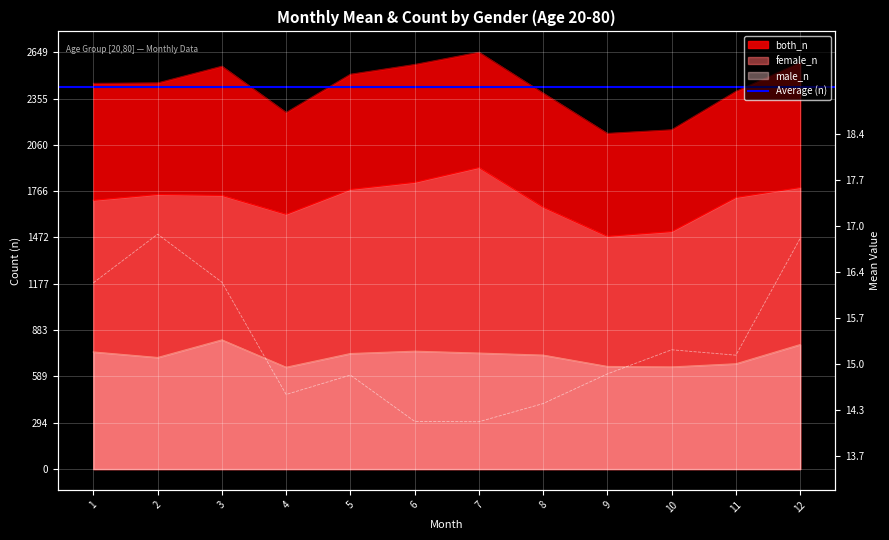

Reading left to right, what are all the values shown in this chart?

both_mean: 1=16.2	2=16.9	3=16.2	4=14.6	5=14.8	6=14.2	7=14.2	8=14.4	9=14.9	10=15.2	11=15.1	12=16.8
male_n: 1=744.0	2=709.0	3=821.0	4=647.0	5=734.0	6=749.0	7=737.0	8=724.0	9=652.0	10=649.0	11=669.0	12=791.0
female_n: 1=1708.0	2=1745.0	3=1739.0	4=1619.0	5=1777.0	6=1822.0	7=1916.0	8=1664.0	9=1479.0	10=1509.0	11=1726.0	12=1789.0
both_n: 1=2451.0	2=2454.0	3=2560.0	4=2266.0	5=2509.0	6=2571.0	7=2649.0	8=2389.0	9=2133.0	10=2156.0	11=2400.0	12=2583.0